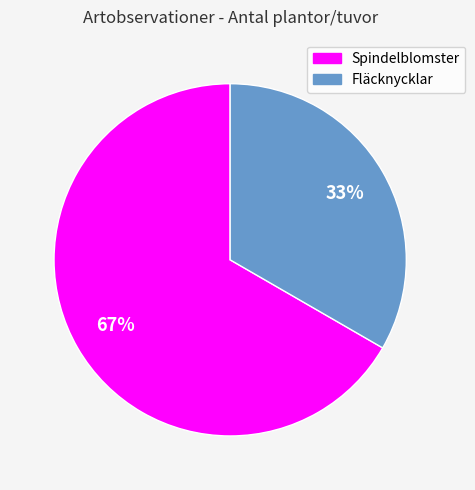

Is the sum of Spindelblomster and Fläcknycklar greater than half?

Yes